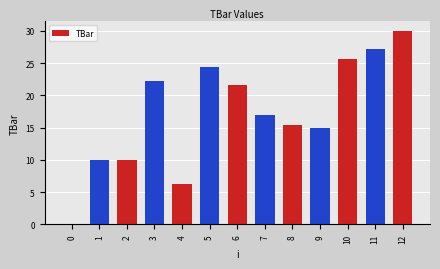

How many values are above zero?

12